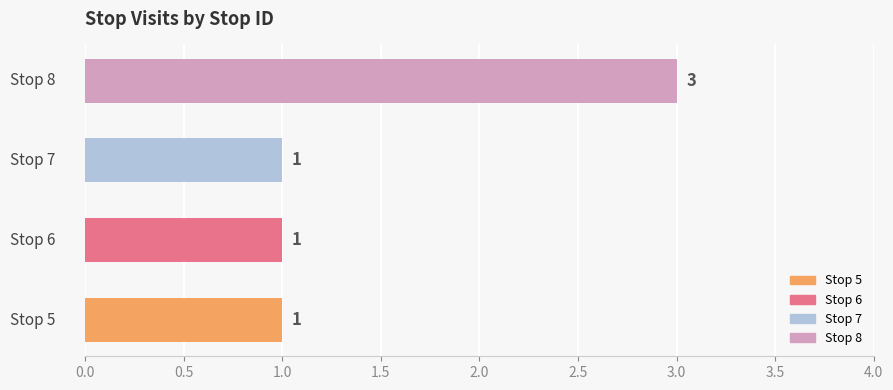

What is the maximum value shown in the chart?

3